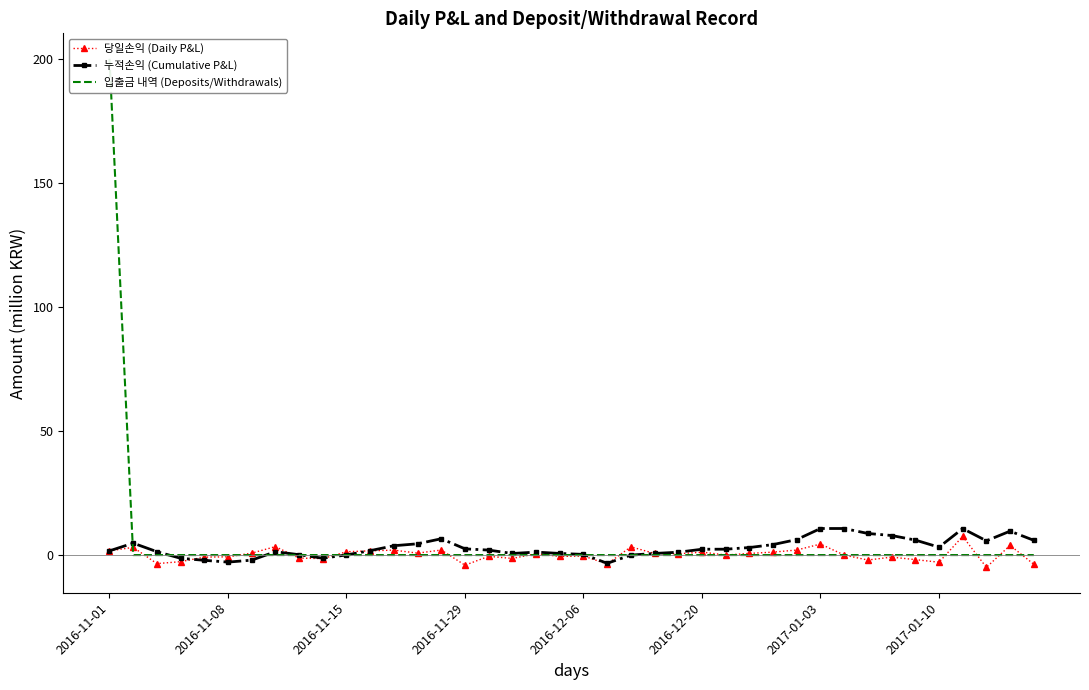

What is the minimum value for 당일손익 (Daily P&L)?

-4.9